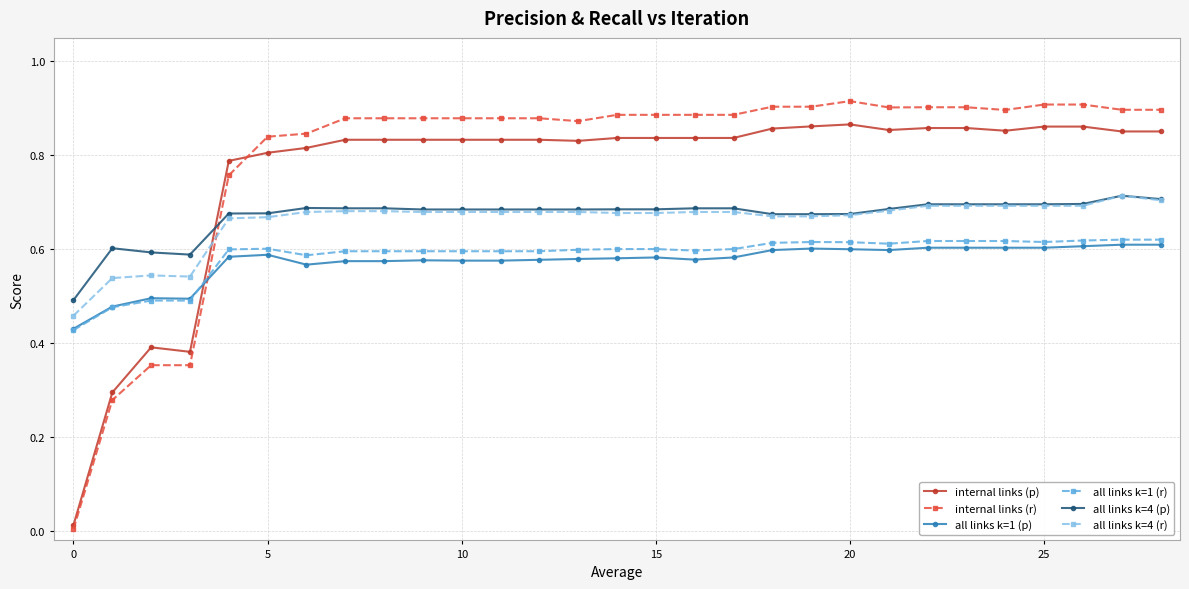

True or false: all links k=4 (p) and all links k=1 (r) cross at least once.

False